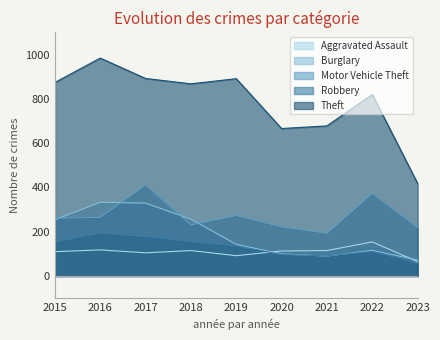

What is the total value across all series at 2022?

1574